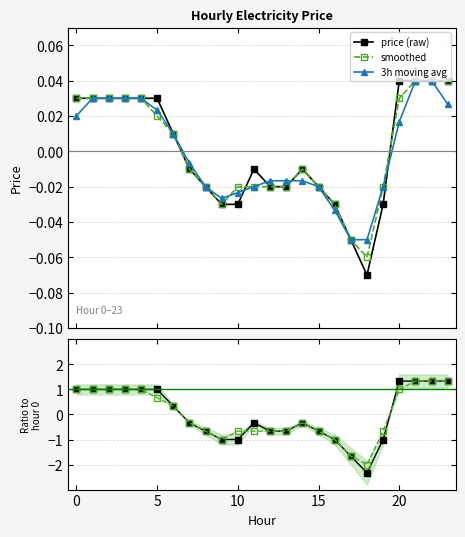

How many negative values does the 3h moving avg series have?

13